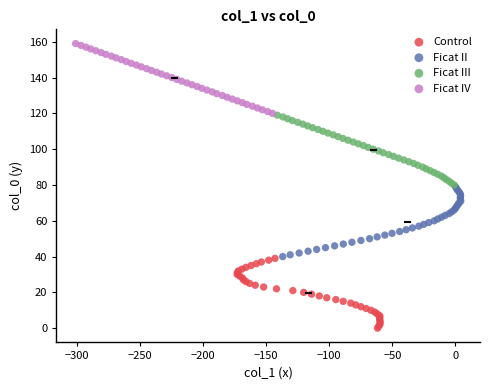

What are all the series names shown in the legend?

Control, Ficat II, Ficat III, Ficat IV